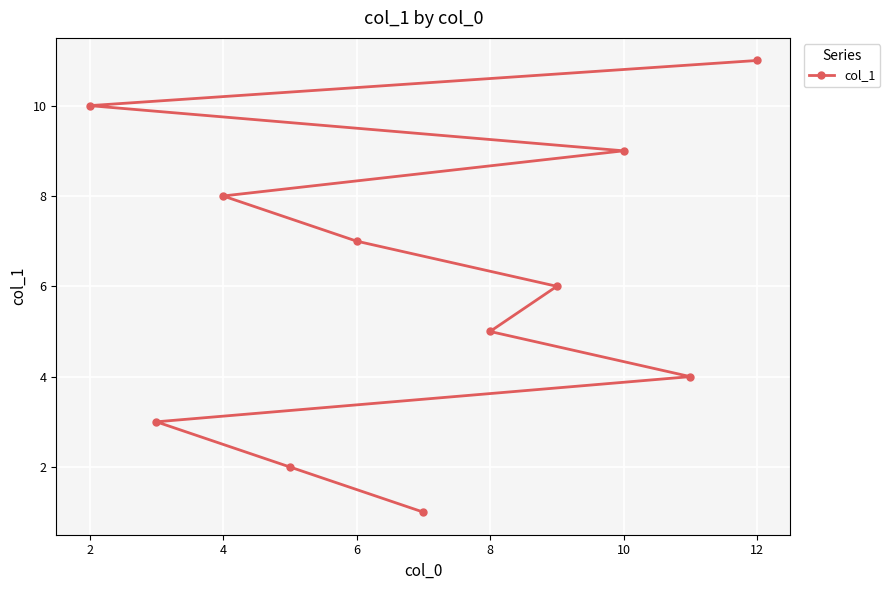

Reading left to right, transcribe all the data shown in this chart.

10	3	8	2	7	1	5	6	9	4	11